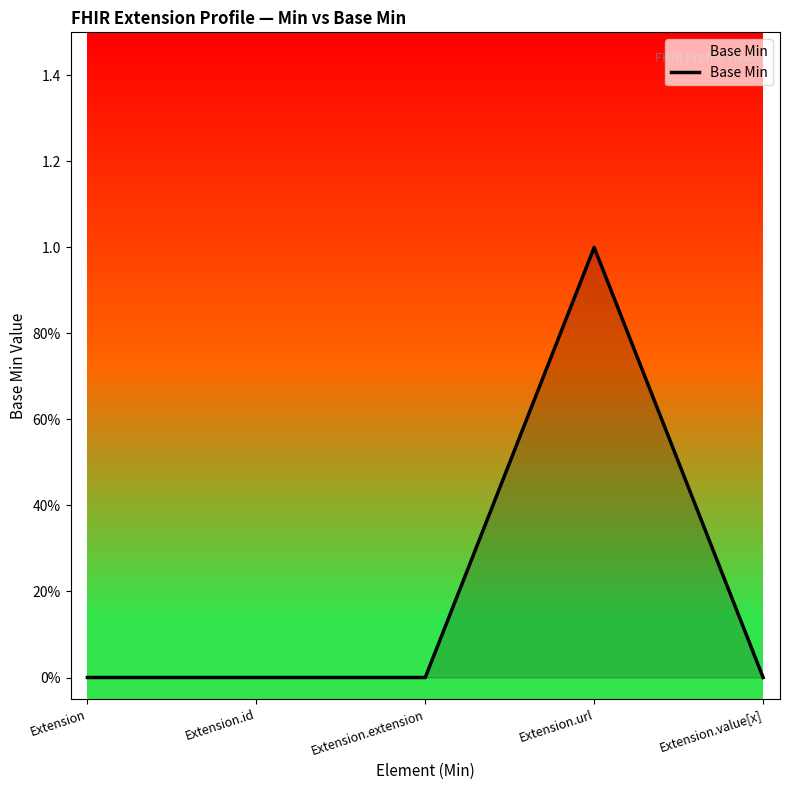

Reading left to right, transcribe all the data shown in this chart.

Extension=0	Extension.id=0	Extension.extension=0	Extension.url=1	Extension.value[x]=0